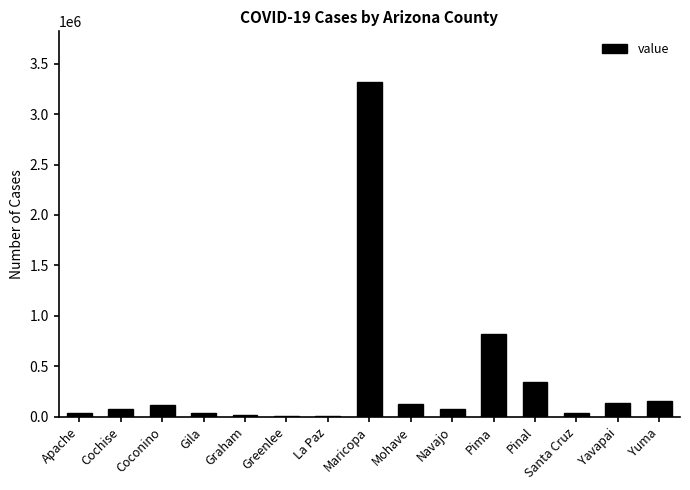

The value at Yuma is 157387. True or false?

True